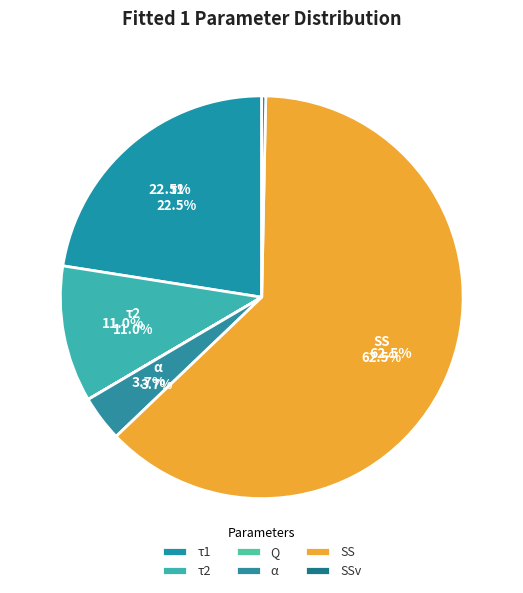

The τ2 slice represents 11% of the pie. True or false?

True